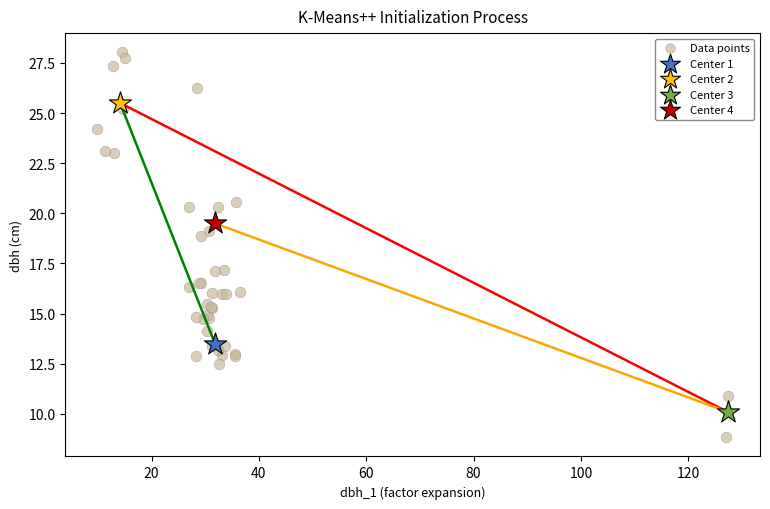

What are all the series names shown in the legend?

Data points, Center 1, Center 2, Center 3, Center 4